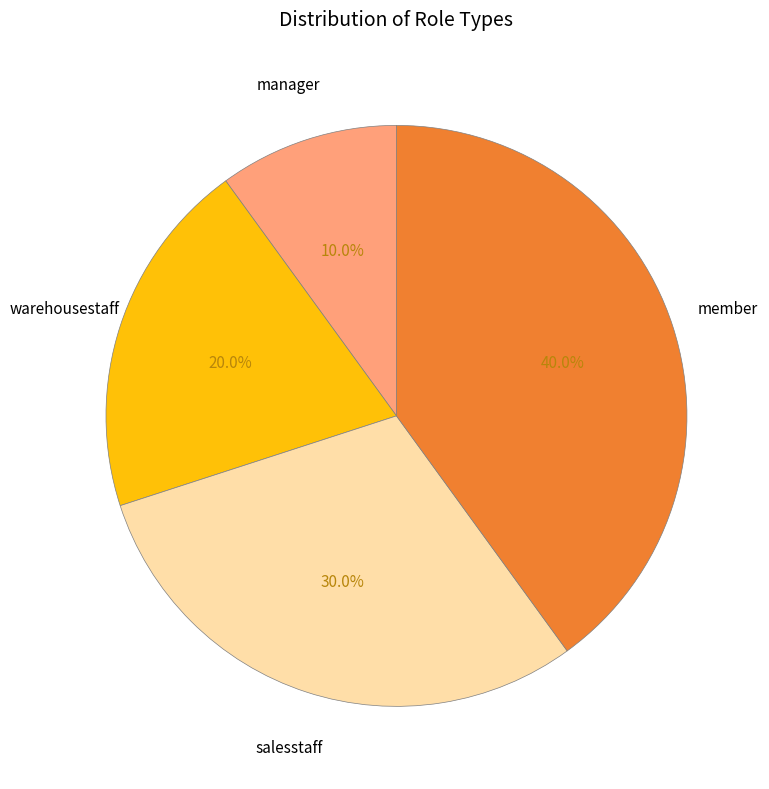

To the nearest percent, what is the difference between the warehousestaff and member slice percentages?

20%